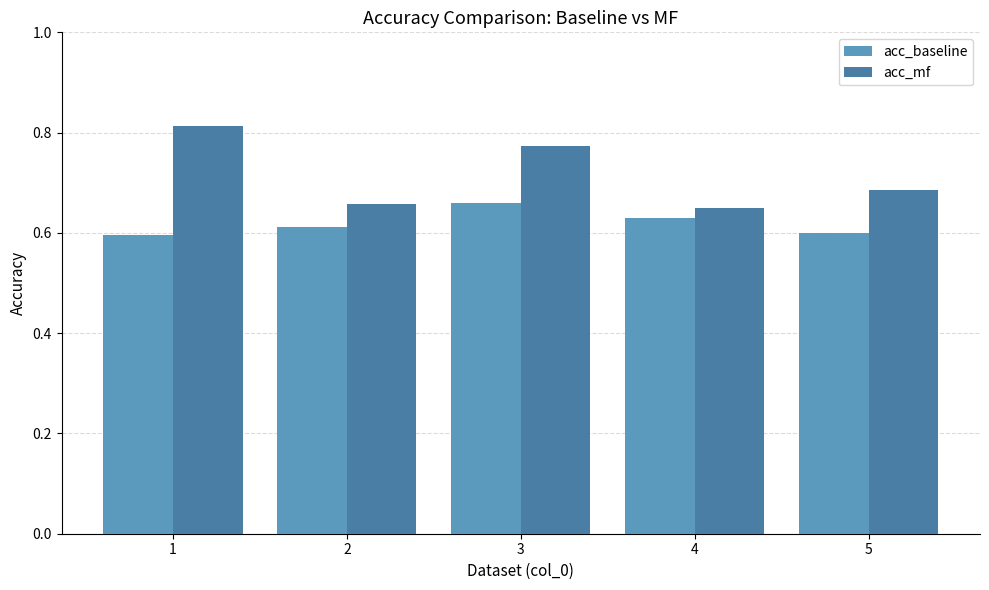

What are all the series names shown in the legend?

acc_baseline, acc_mf